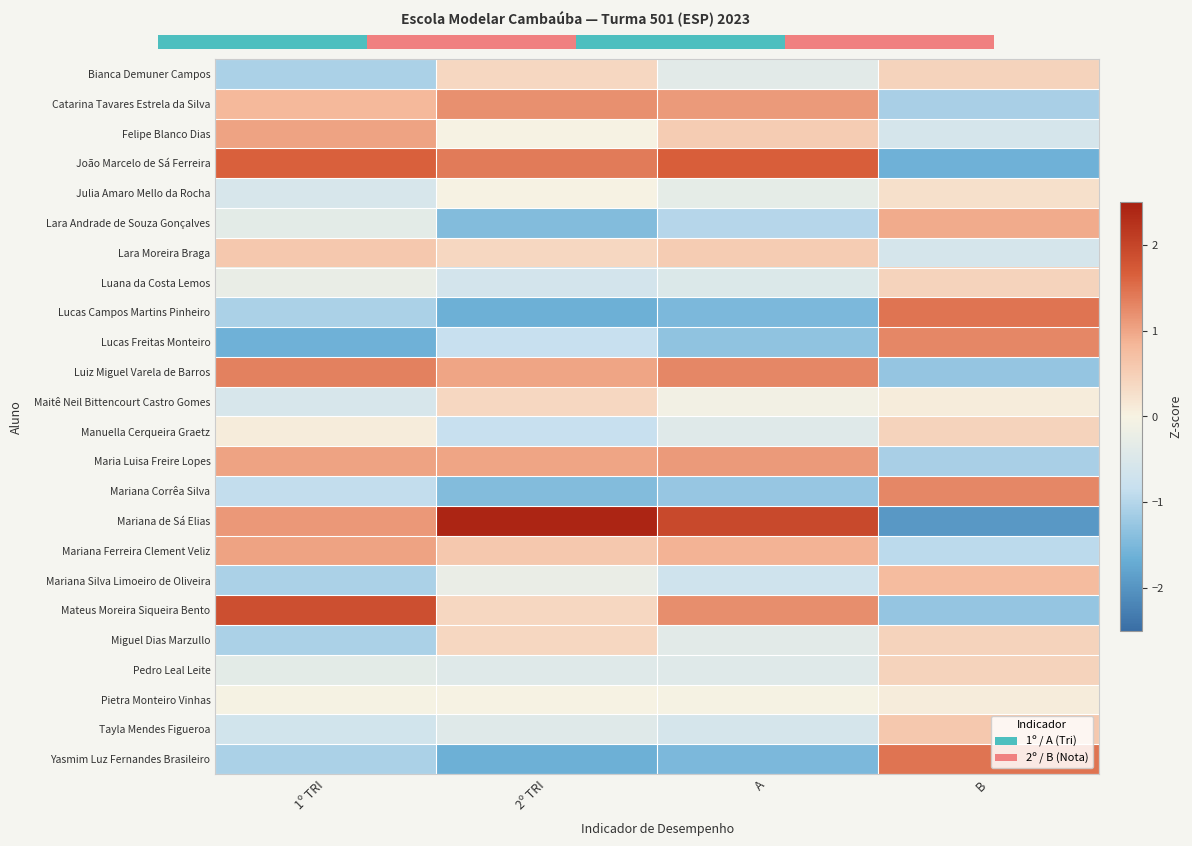

Reading right to left, extract all data points from this chart.

Bianca Demuner Campos: B=0.4	A=-0.4	2º TRI=0.4	1º TRI=-1.1
Catarina Tavares Estrela da Silva: B=-1.1	A=1.1	2º TRI=1.2	1º TRI=0.8
Felipe Blanco Dias: B=-0.6	A=0.5	2º TRI=-0.0	1º TRI=1.0
João Marcelo de Sá Ferreira: B=-1.6	A=1.7	2º TRI=1.4	1º TRI=1.7
Julia Amaro Mello da Rocha: B=0.3	A=-0.3	2º TRI=-0.0	1º TRI=-0.6
Lara Andrade de Souza Gonçalves: B=0.9	A=-1.0	2º TRI=-1.4	1º TRI=-0.3
Lara Moreira Braga: B=-0.6	A=0.5	2º TRI=0.4	1º TRI=0.6
Luana da Costa Lemos: B=0.4	A=-0.5	2º TRI=-0.6	1º TRI=-0.2
Lucas Campos Martins Pinheiro: B=1.5	A=-1.5	2º TRI=-1.6	1º TRI=-1.1
Lucas Freitas Monteiro: B=1.3	A=-1.3	2º TRI=-0.8	1º TRI=-1.6
Luiz Miguel Varela de Barros: B=-1.3	A=1.3	2º TRI=1.0	1º TRI=1.3
Maitê Neil Bittencourt Castro Gomes: B=0.1	A=-0.1	2º TRI=0.4	1º TRI=-0.6
Manuella Cerqueira Graetz: B=0.4	A=-0.4	2º TRI=-0.8	1º TRI=0.1
Maria Luisa Freire Lopes: B=-1.1	A=1.1	2º TRI=1.0	1º TRI=1.0
Mariana Corrêa Silva: B=1.3	A=-1.3	2º TRI=-1.4	1º TRI=-0.9
Mariana de Sá Elias: B=-2.0	A=2.0	2º TRI=2.4	1º TRI=1.1
Mariana Ferreira Clement Veliz: B=-0.9	A=0.9	2º TRI=0.6	1º TRI=1.0
Mariana Silva Limoeiro de Oliveira: B=0.8	A=-0.7	2º TRI=-0.2	1º TRI=-1.1
Mateus Moreira Siqueira Bento: B=-1.3	A=1.2	2º TRI=0.4	1º TRI=1.9
Miguel Dias Marzullo: B=0.4	A=-0.4	2º TRI=0.4	1º TRI=-1.1
Pedro Leal Leite: B=0.4	A=-0.4	2º TRI=-0.4	1º TRI=-0.3
Pietra Monteiro Vinhas: B=0.1	A=-0.0	2º TRI=-0.0	1º TRI=-0.0
Tayla Mendes Figueroa: B=0.6	A=-0.6	2º TRI=-0.4	1º TRI=-0.7
Yasmim Luz Fernandes Brasileiro: B=1.5	A=-1.5	2º TRI=-1.6	1º TRI=-1.1